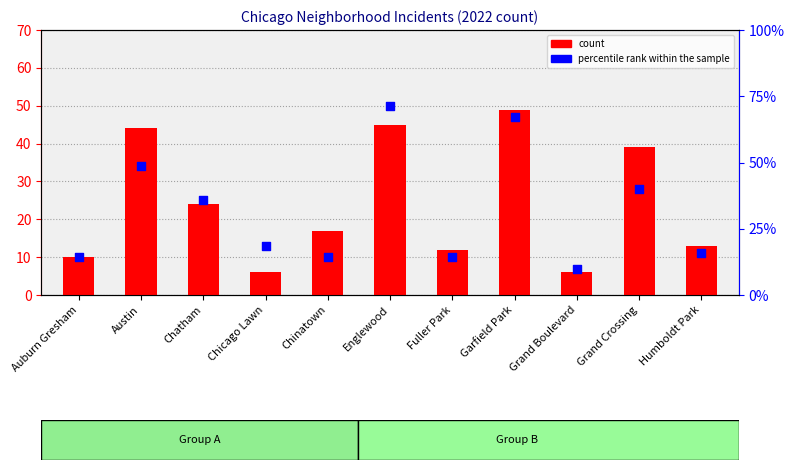

Which series contains the highest Y value?

percentile rank within the sample